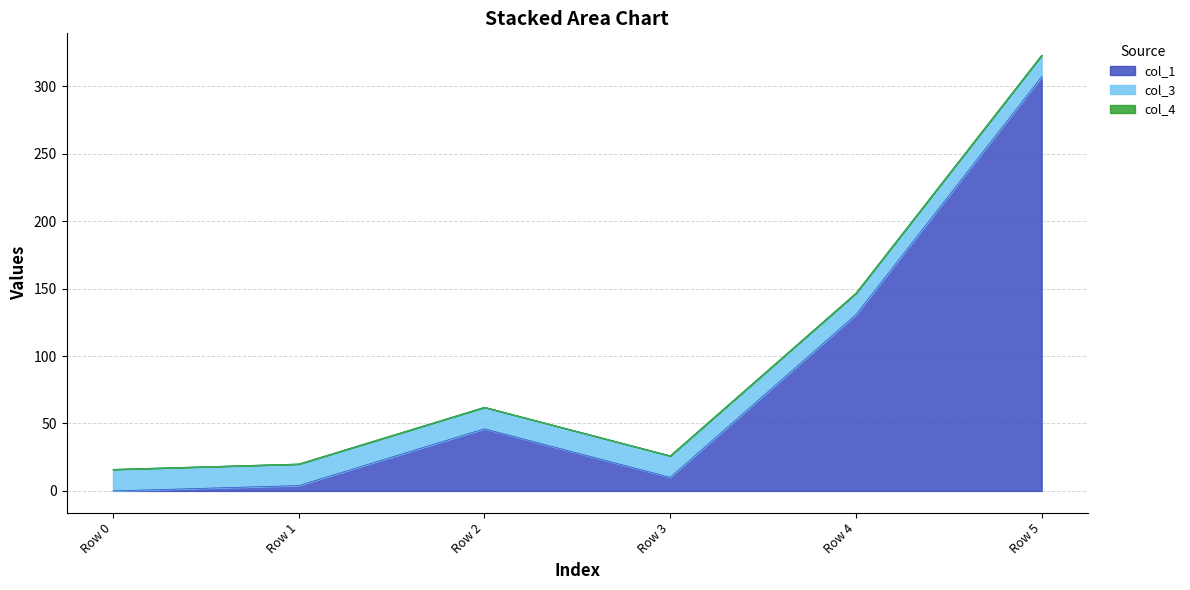

How many lines are shown in the chart?

3